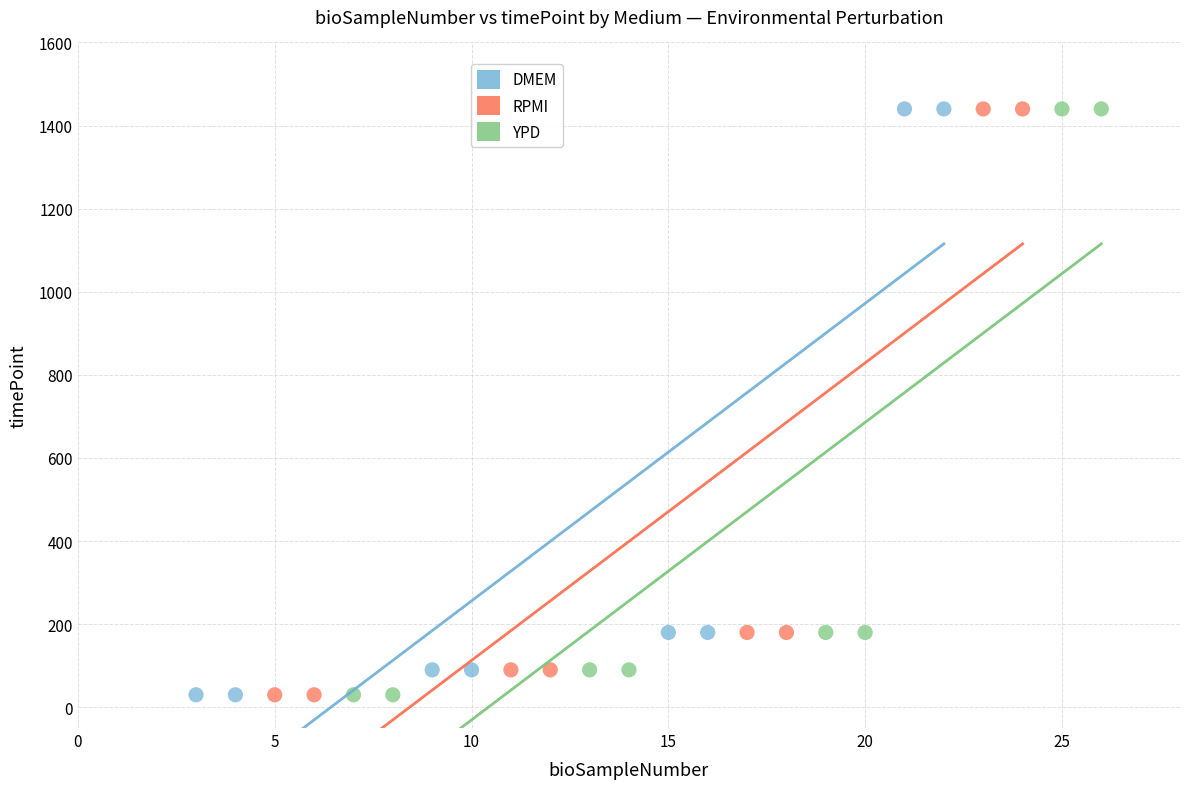

What are all the series names shown in the legend?

DMEM, RPMI, YPD